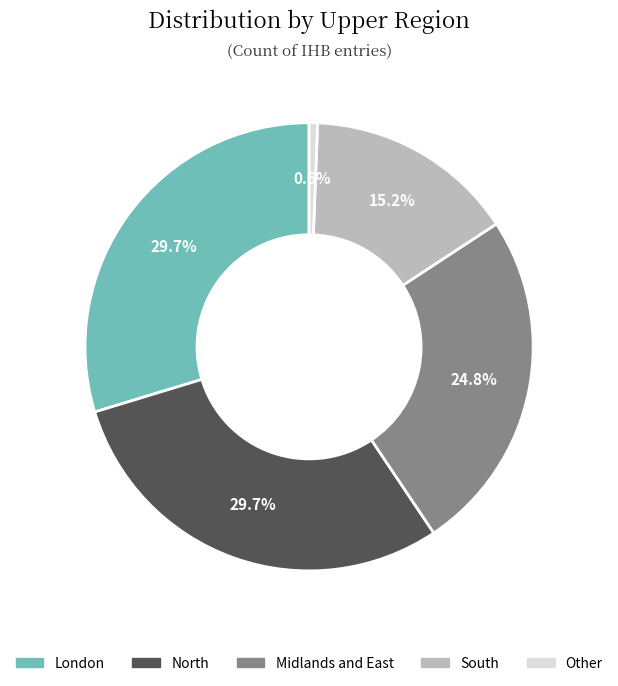

What is the ratio of the value at North to the value at London?

1.0